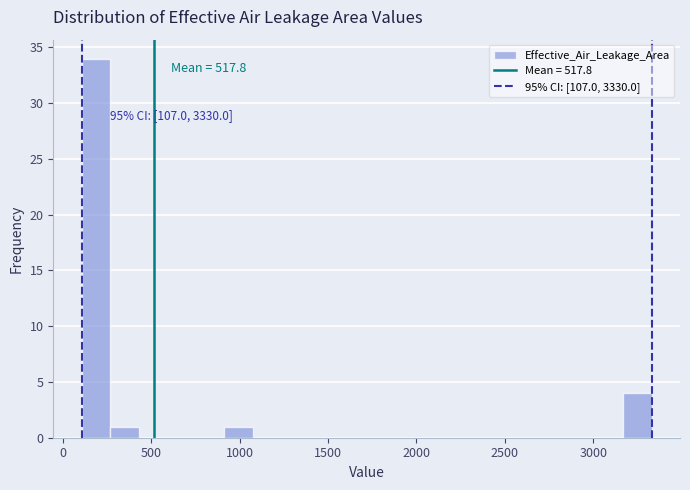

Read against the x-axis, roughly where is the centre of the tallest bar?

200